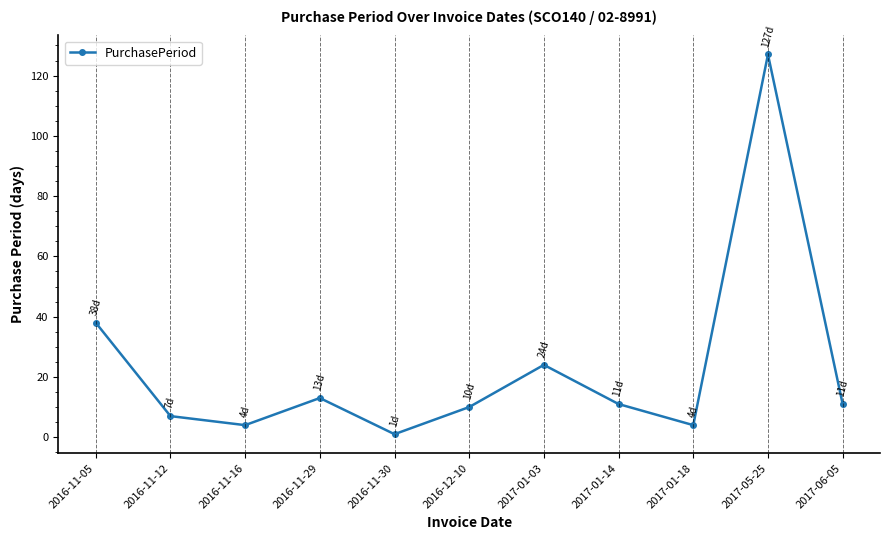

The value at 2016-11-05 is 38. True or false?

True